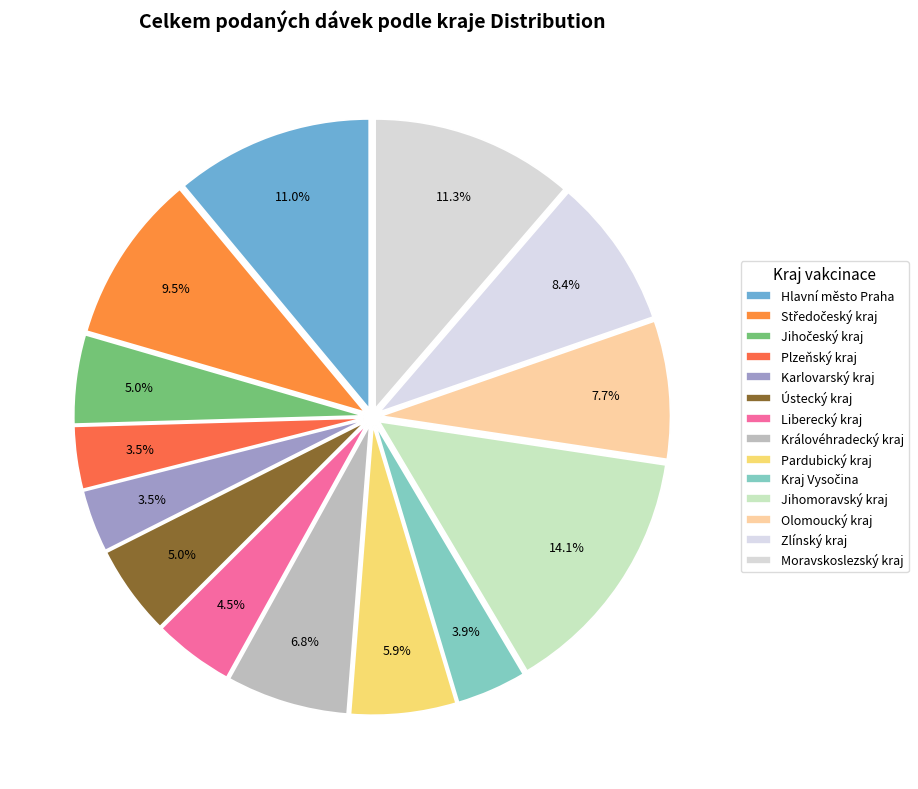

How many segments does this pie chart have?

14